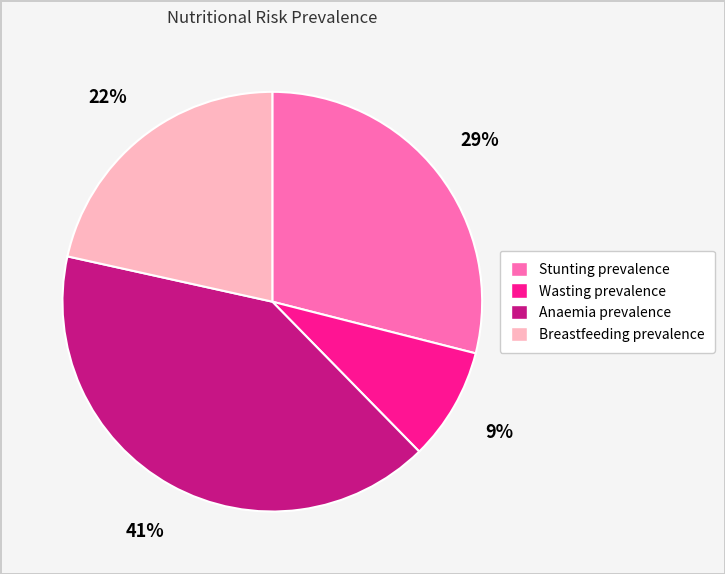

Count the number of slices in the pie.

4